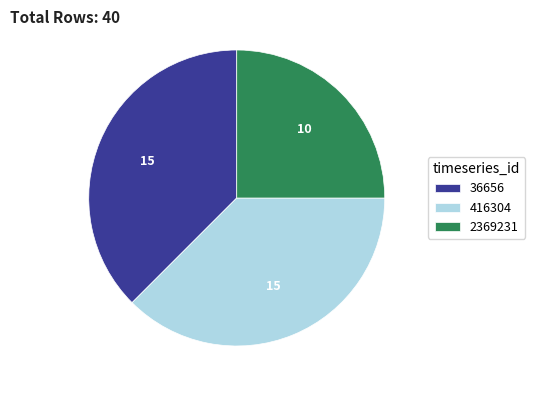

True or false: 36656 accounts for 25% of the total.

False